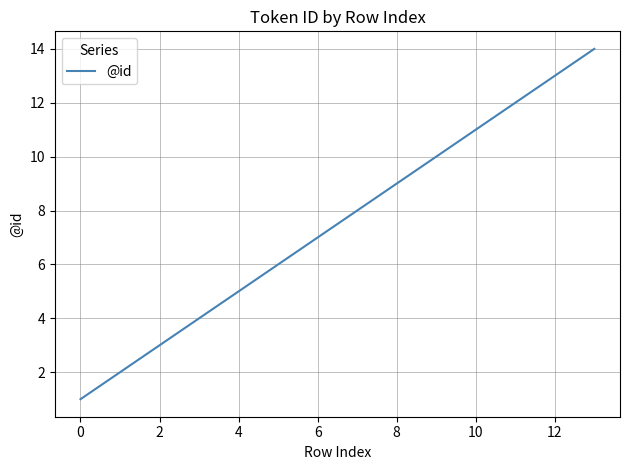

What is the maximum value shown in the chart?

14